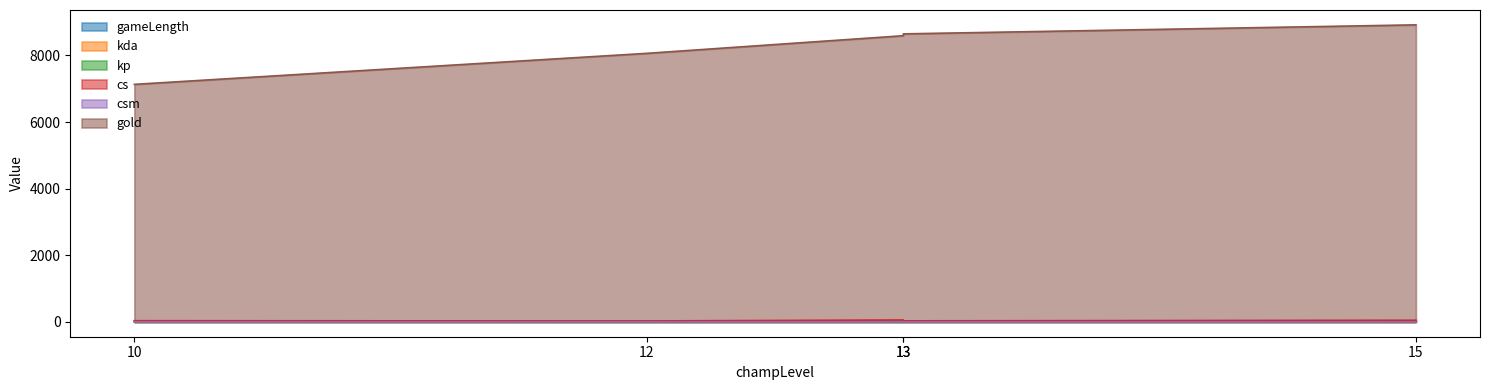

What is the total value across all series at 15?

9004.8